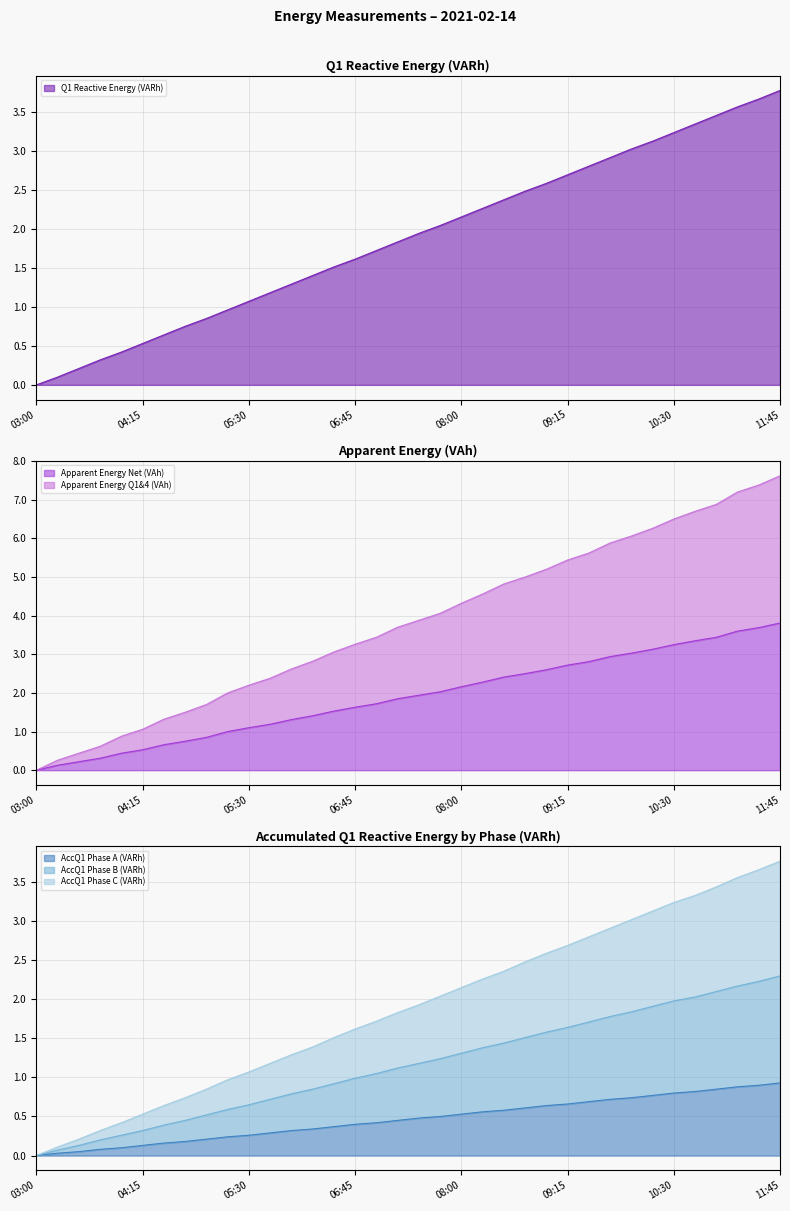

What is the sum of all Apparent Energy Net (VAh) values?

68.3